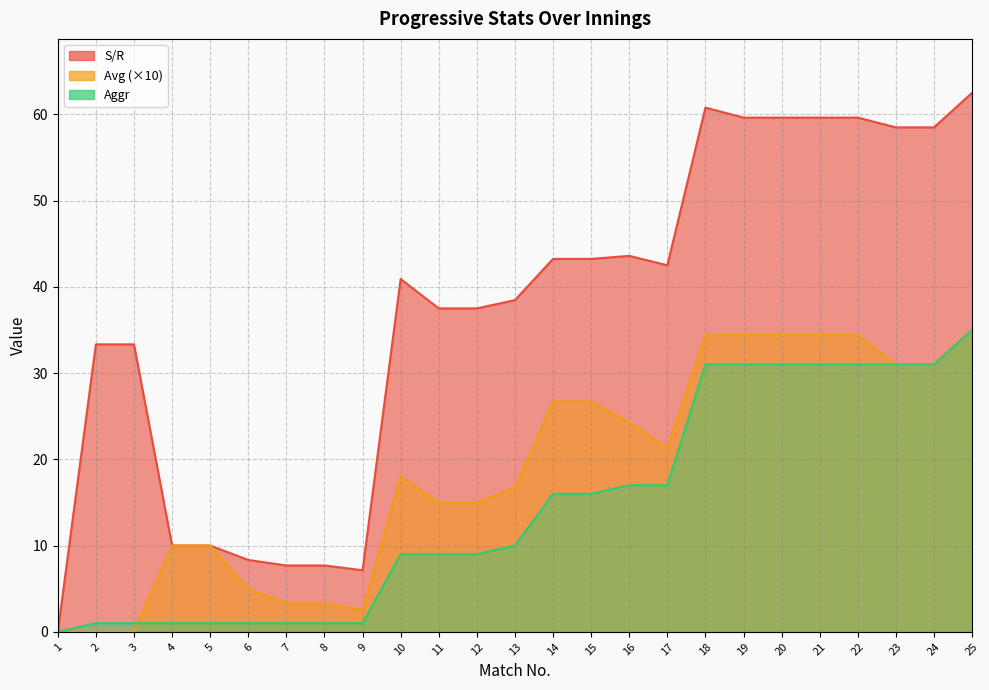

Rank the series by their average value, from lowest to highest.

Aggr, Avg, S/R